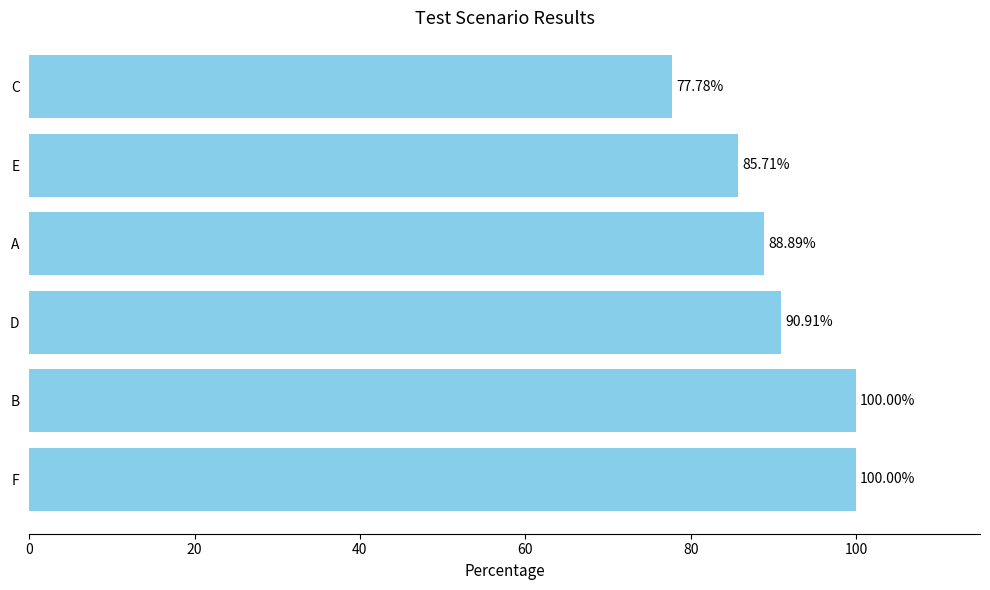

What is the average value?

90.5